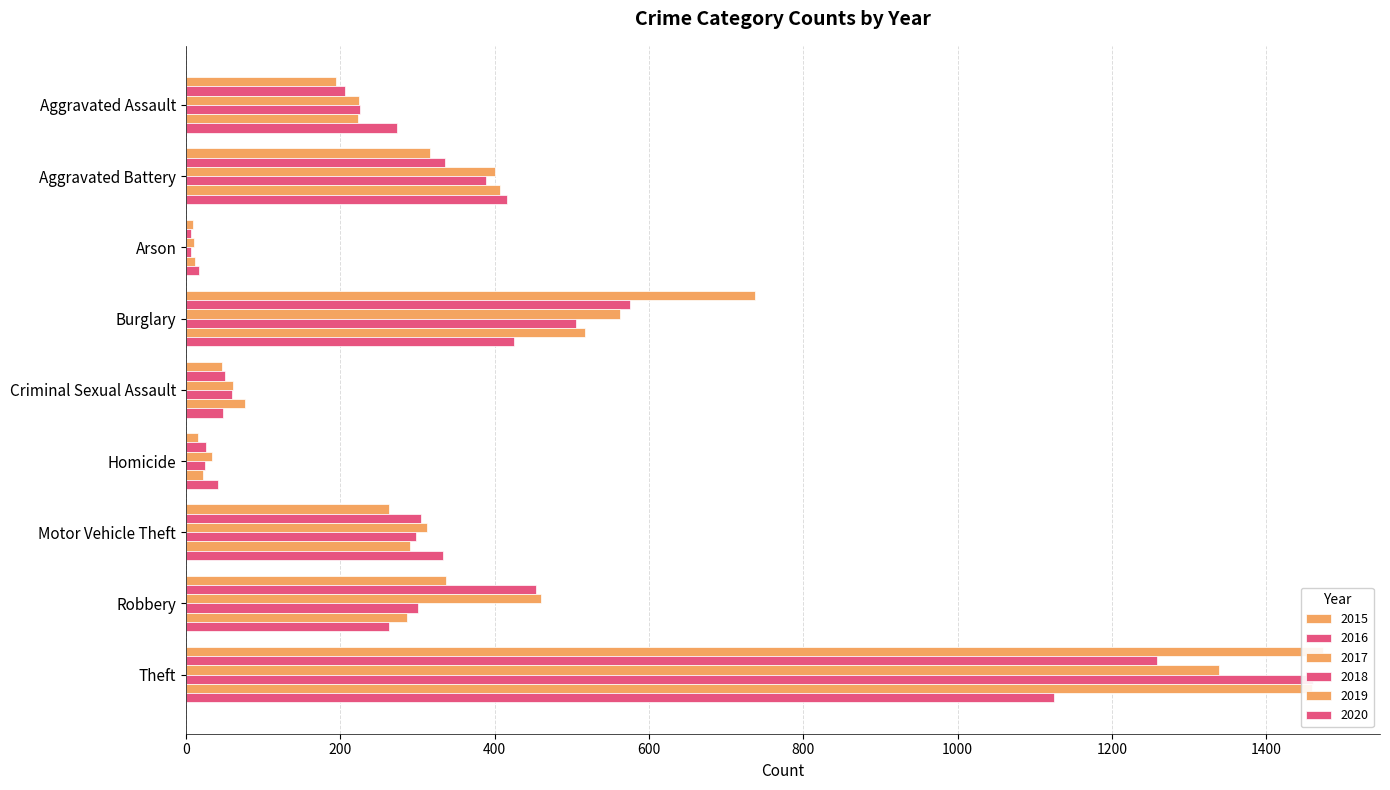

The 2016 series shows 318 at Burglary. True or false?

False